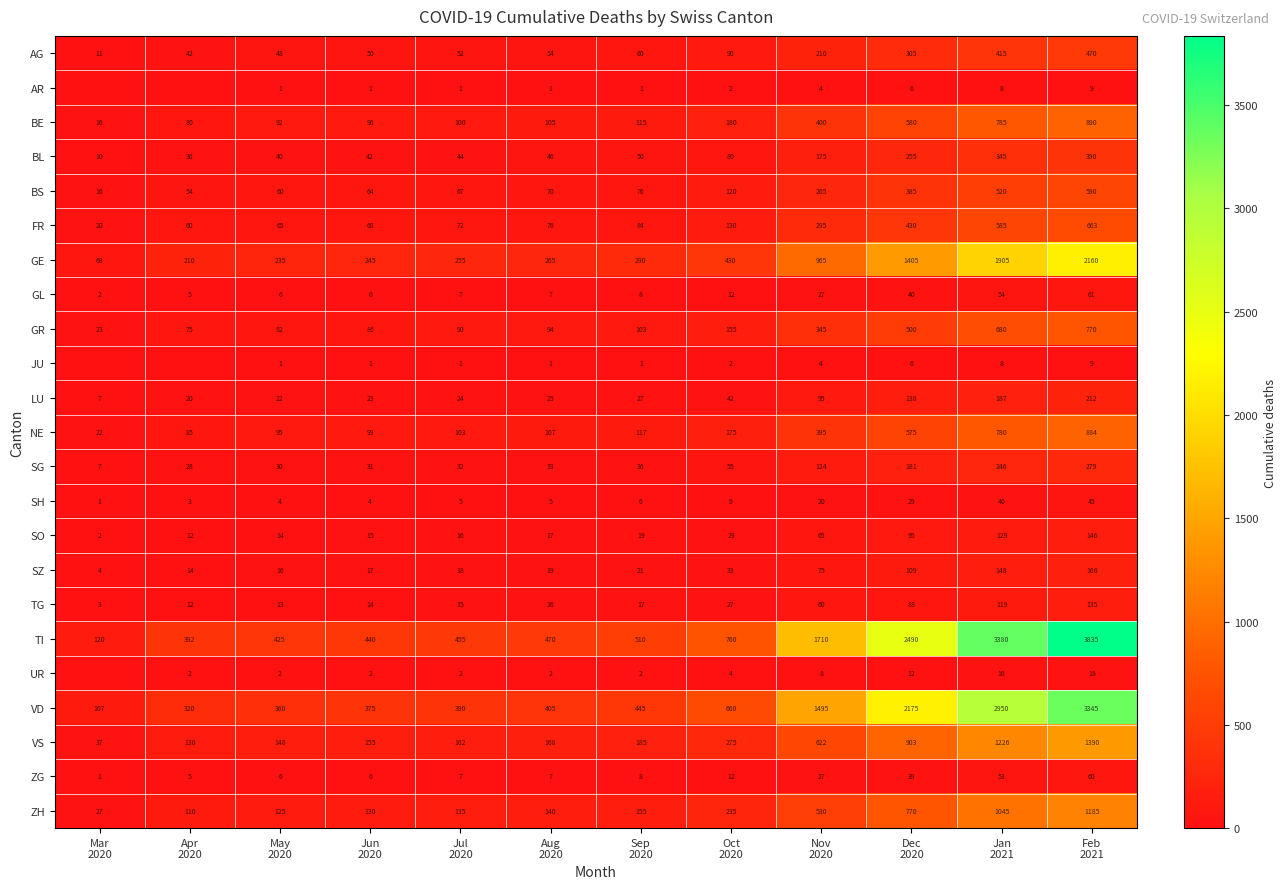

How many values in the ZH series exceed 155?

5